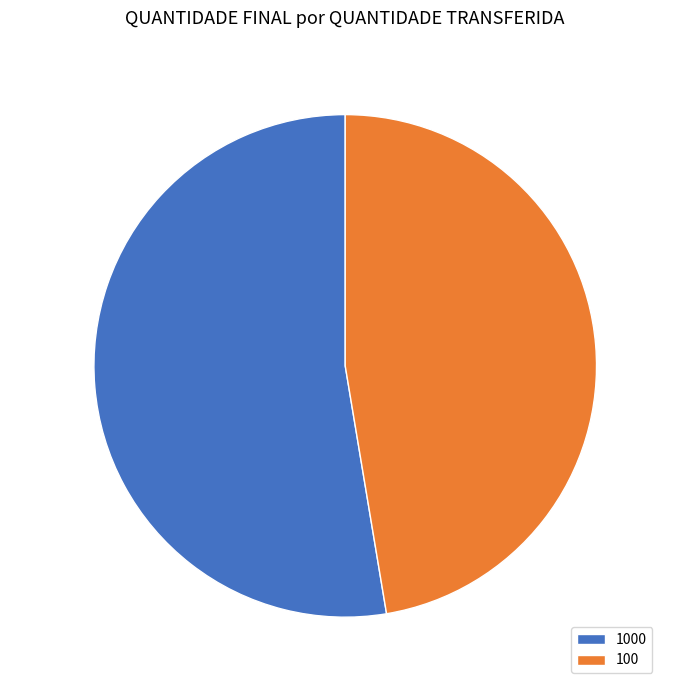

How many slices are in this pie chart?

2